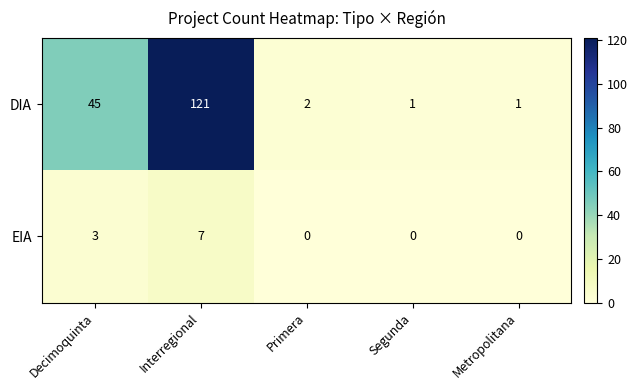

Rank the series by their maximum value, from highest to lowest.

DIA, EIA